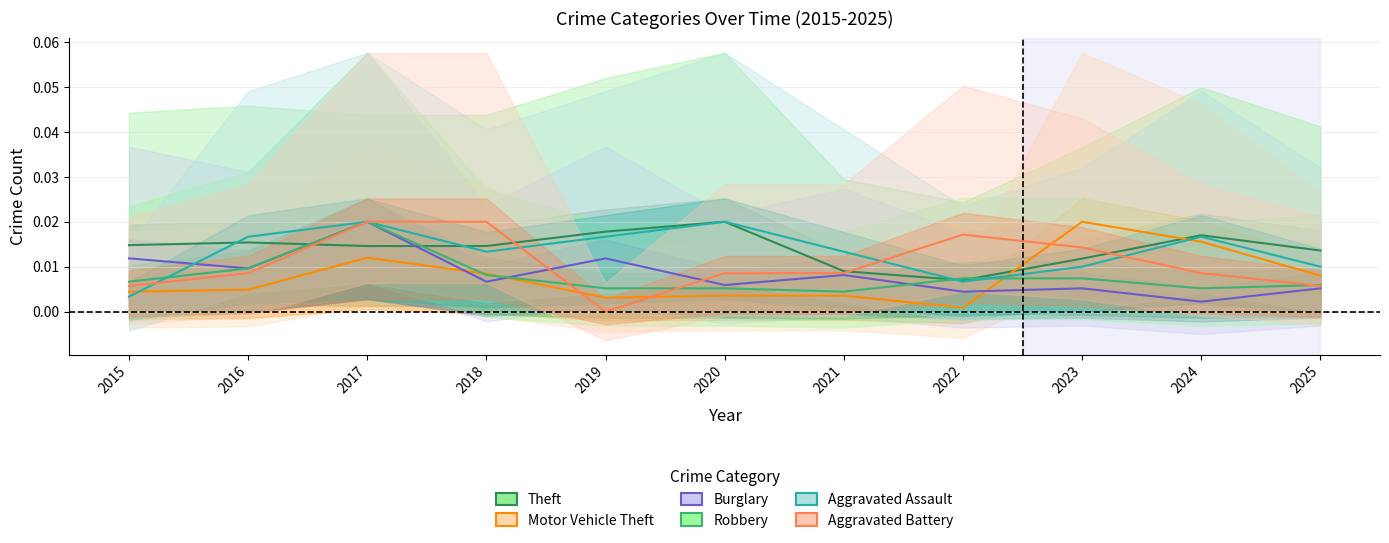

The Motor Vehicle Theft series shows 0.0 at 2017. True or false?

True